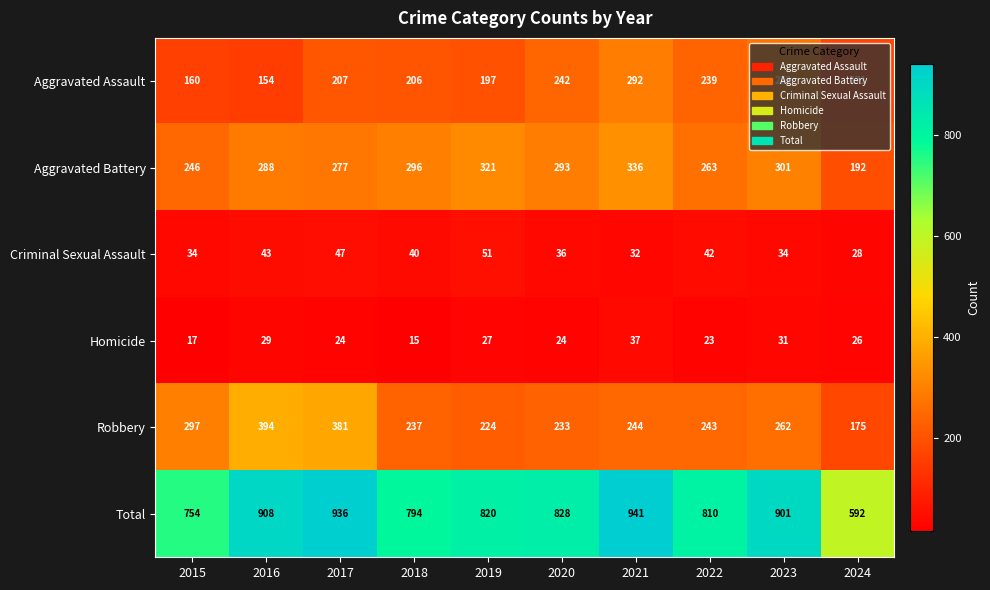

What is the difference between the second highest and second lowest values in the Robbery series?

157